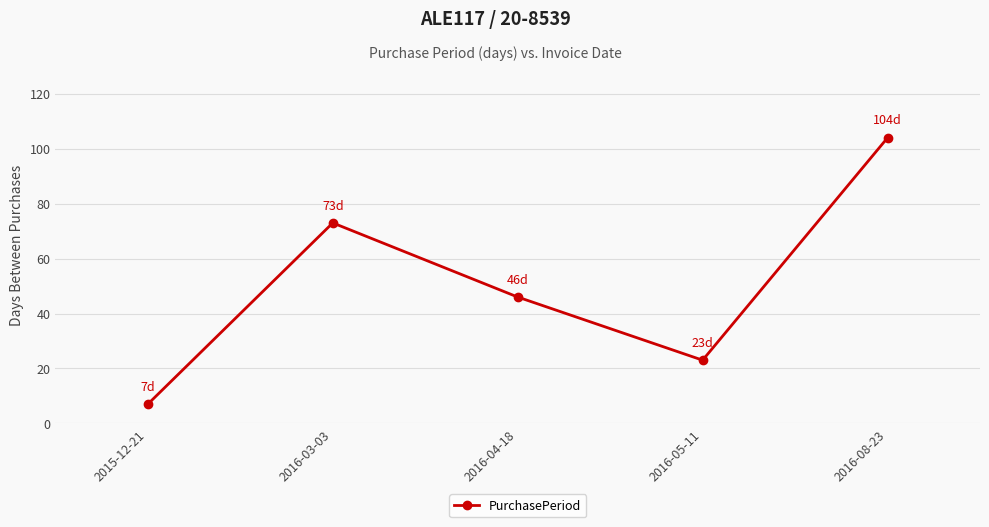

Between 2016-05-11 and 2016-03-03, which is larger?

2016-03-03